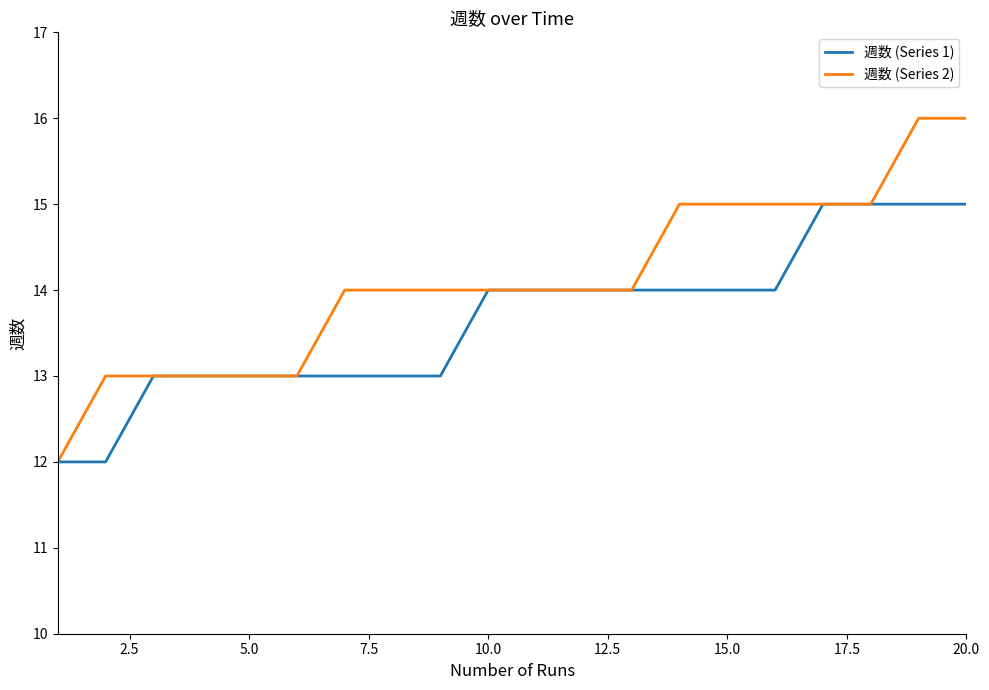

Reading right to left, list all the values displayed in this chart.

週数 (Series 1): 15	15	15	15	14	14	14	14	14	14	14	13	13	13	13	13	13	13	12	12
週数 (Series 2): 16	16	15	15	15	15	15	14	14	14	14	14	14	14	13	13	13	13	13	12